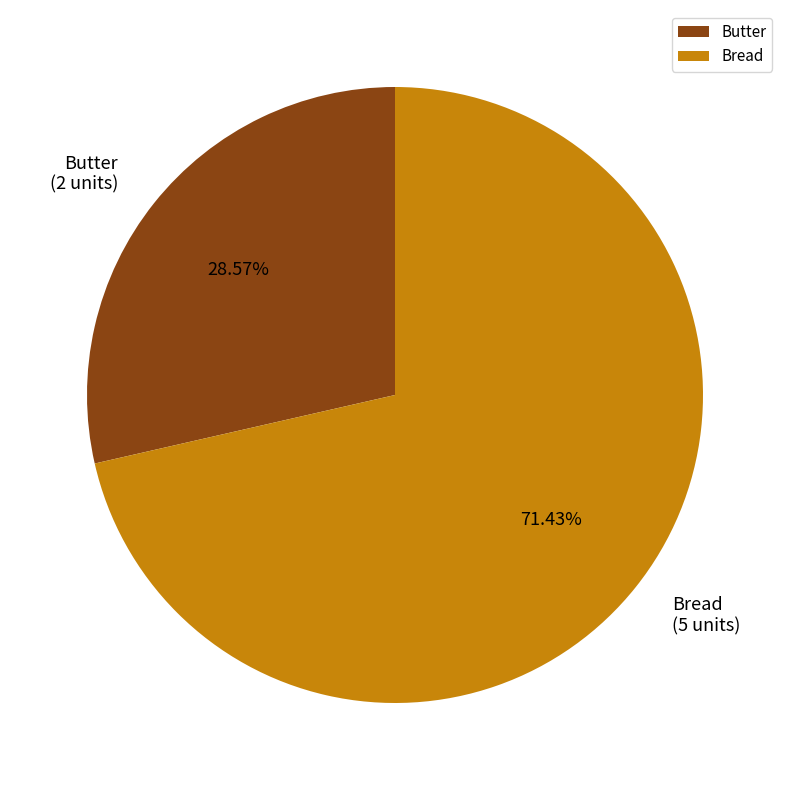

True or false: Bread accounts for 65% of the total.

False